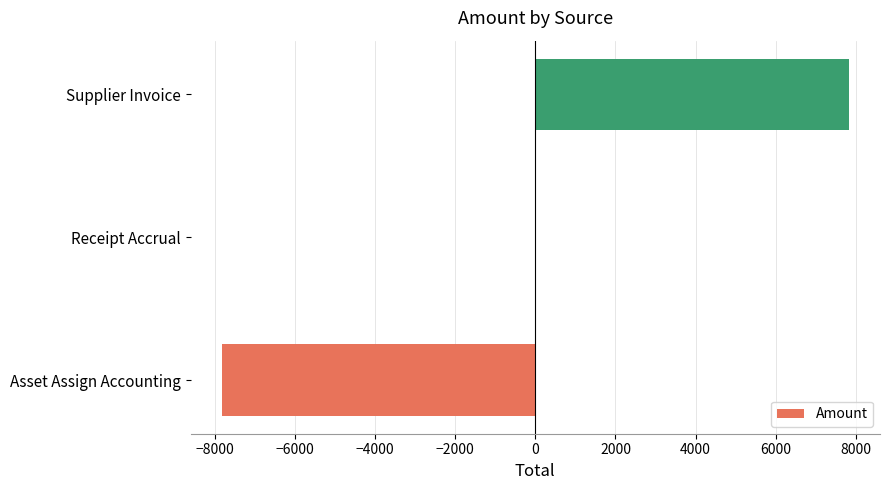

What is the sum of the values at Asset Assign Accounting and Receipt Accrual?

-7817.3